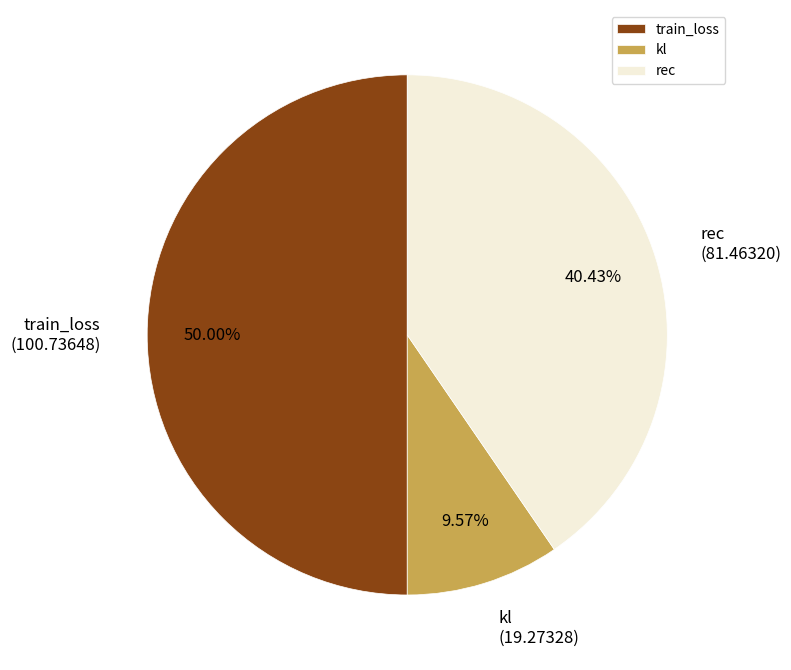

Which has a higher value, train_loss (100.73648) or rec (81.46320)?

train_loss (100.73648)